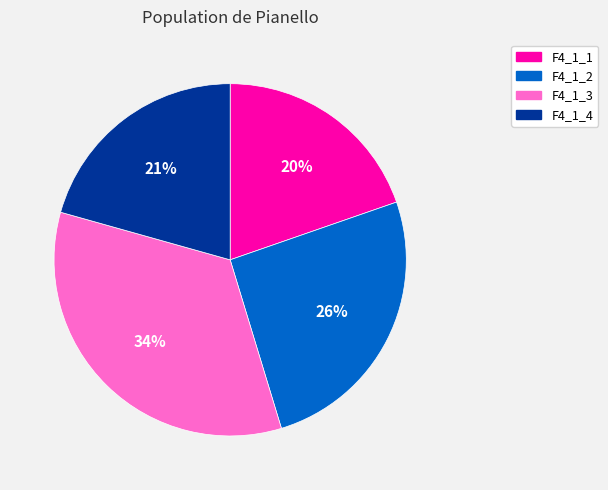

Which slice is the smallest?

F4_1_1